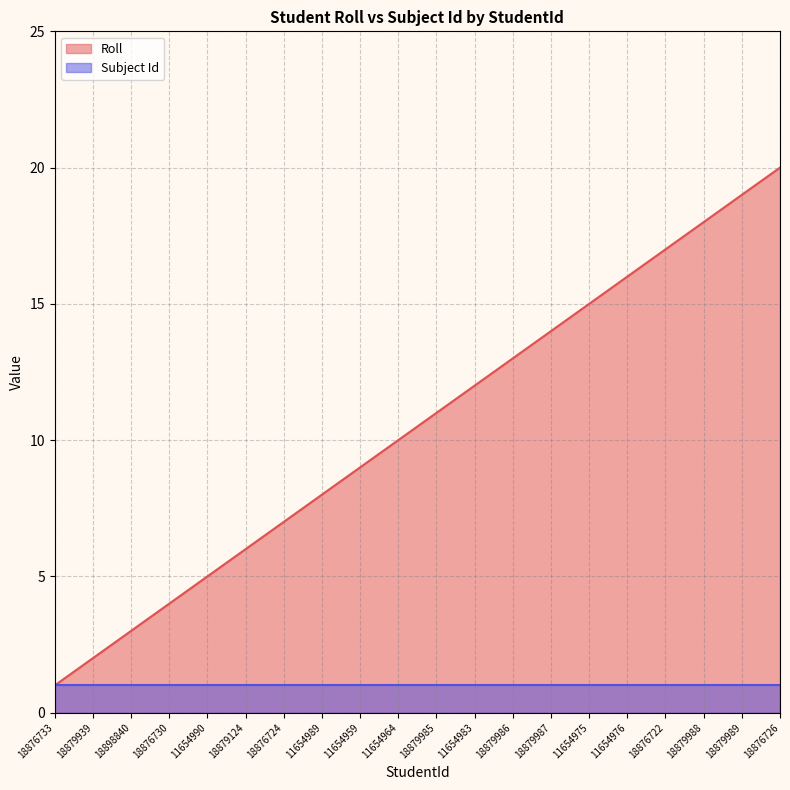

What is the difference between the values at 18879988 and 18879986?

5